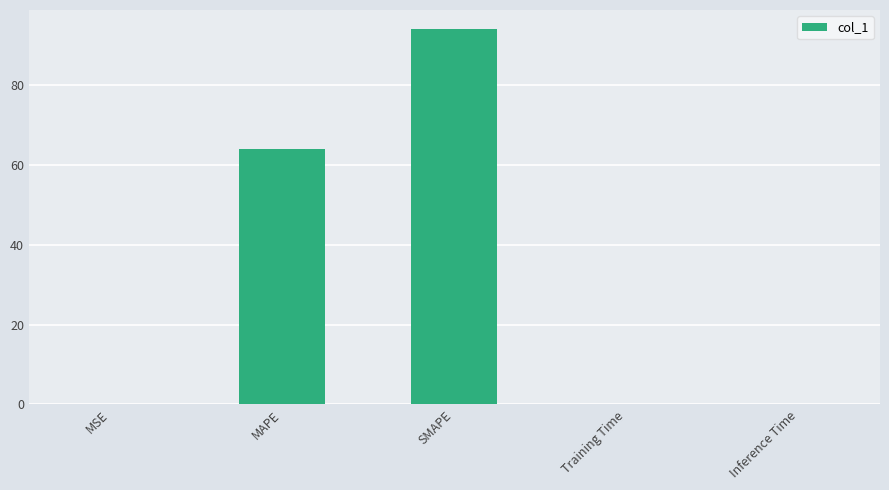

Between Inference Time and SMAPE, which is larger?

SMAPE